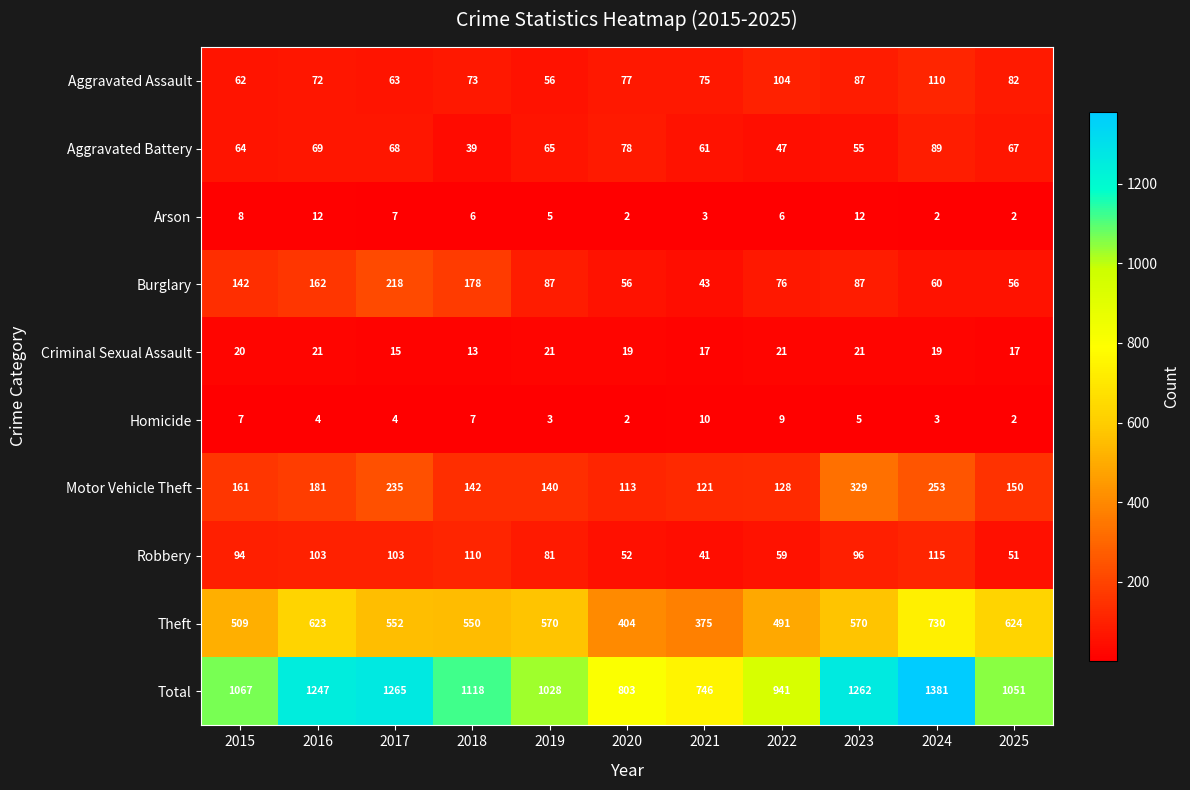

The value of Aggravated Assault at 2023 is 87. True or false?

True